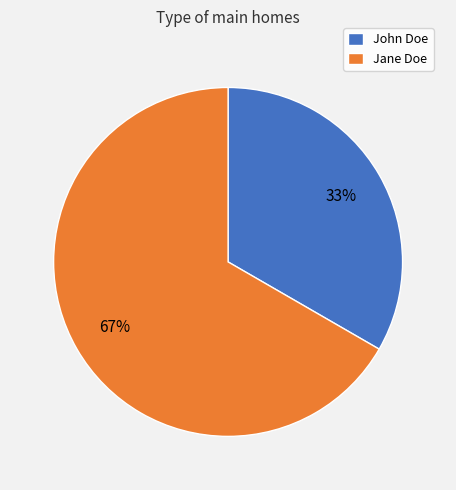

Between John Doe and Jane Doe, which is larger?

Jane Doe